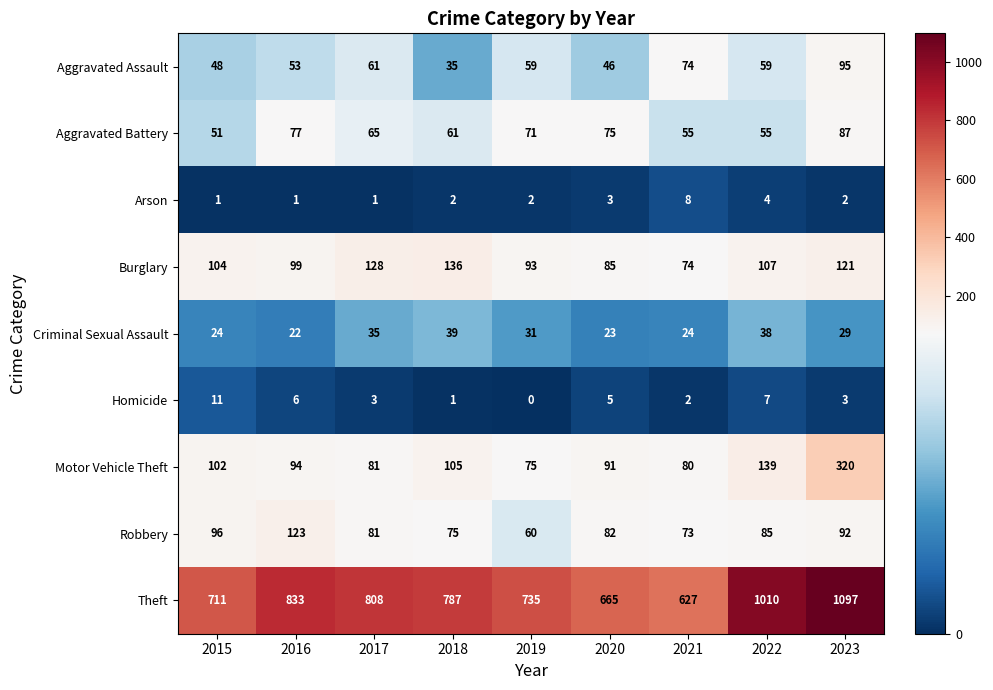

Which series has the largest total across all categories?

Theft